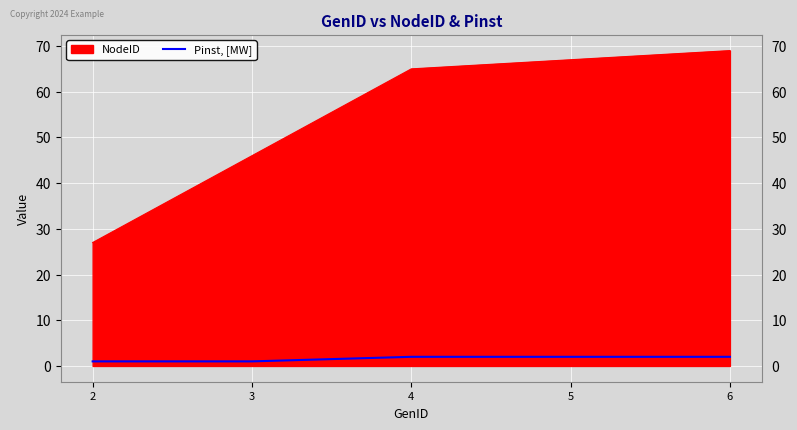

What is the greatest value displayed?

69